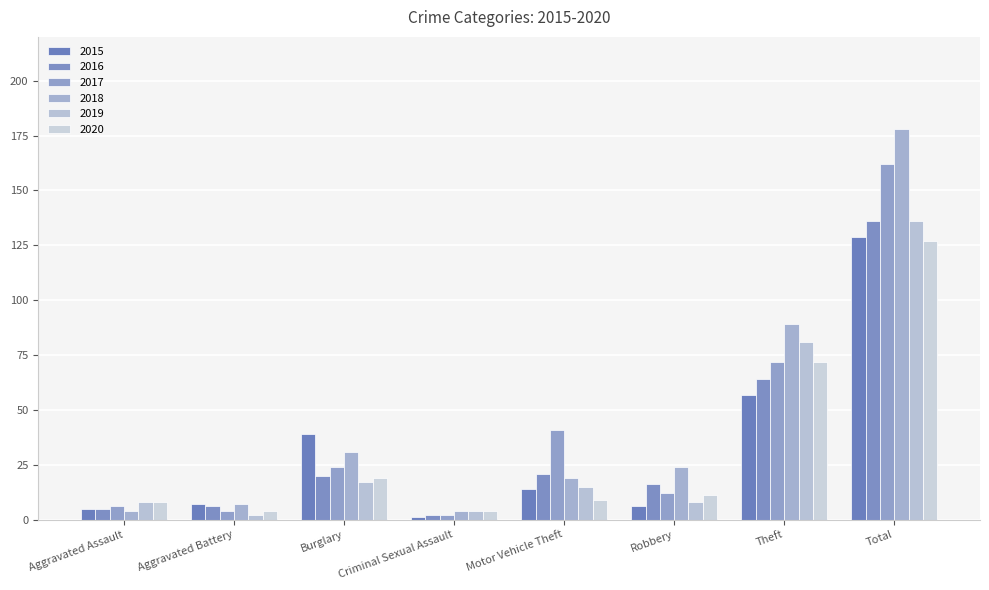

What is the sum of all 2017 values?

323